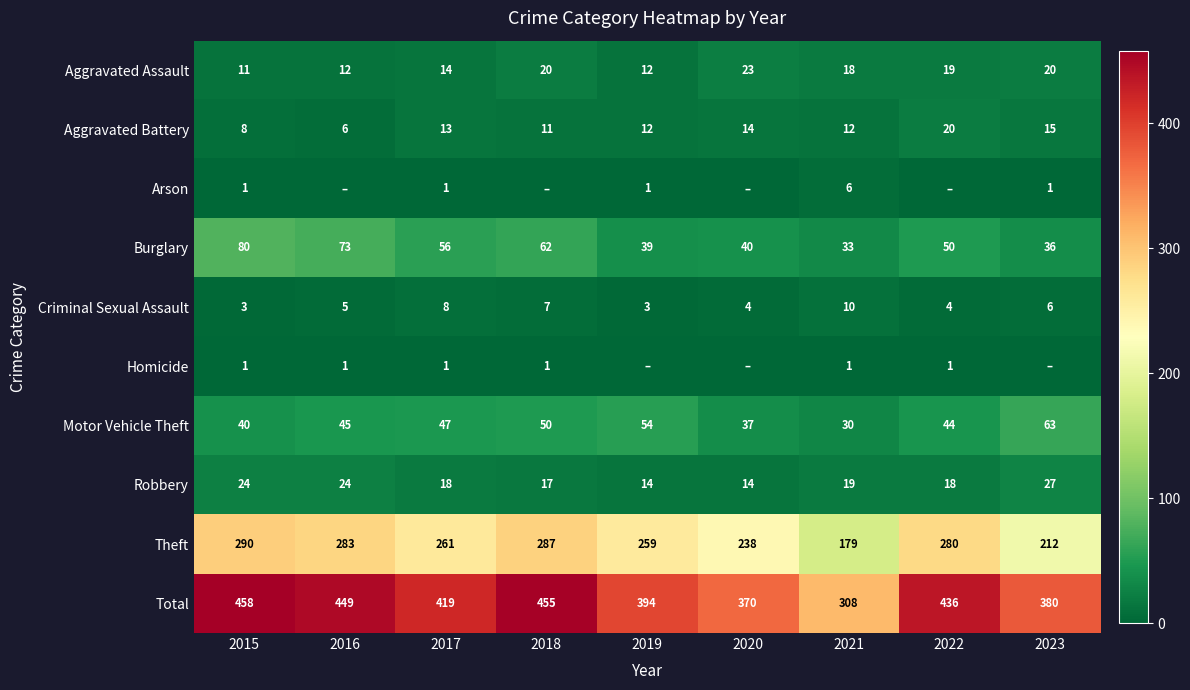

Is the value of Motor Vehicle Theft at 2018 greater than the value of Aggravated Assault at 2019?

Yes